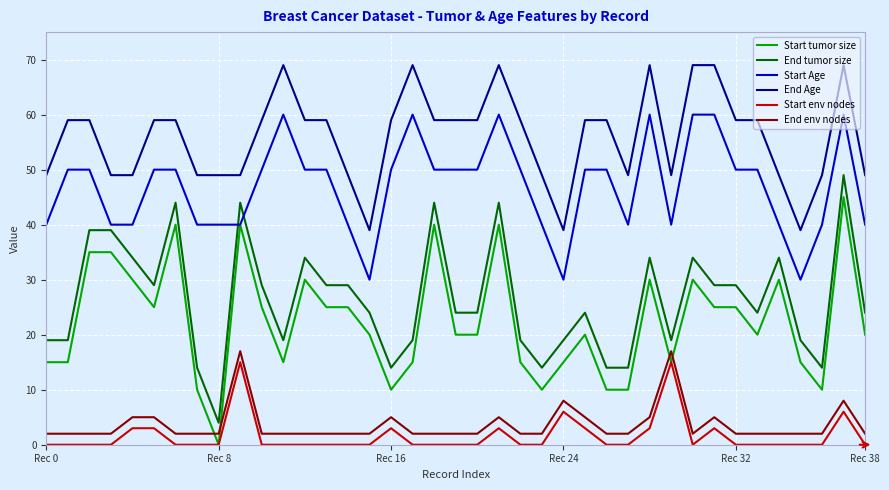

Which series has the largest total across all categories?

End Age